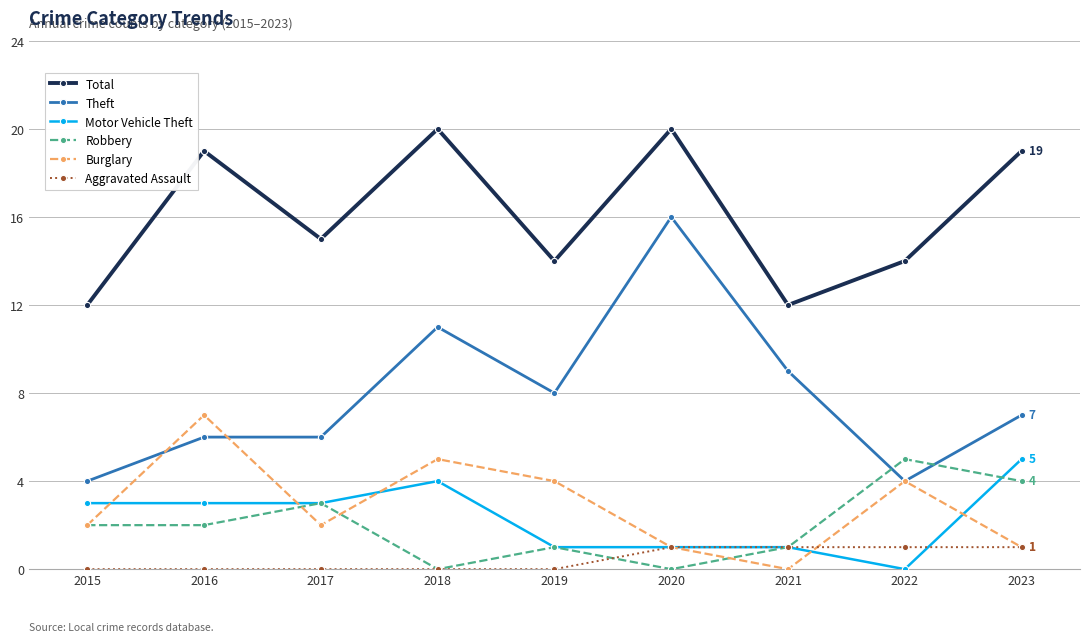

True or false: Robbery and Total intersect in this chart.

False